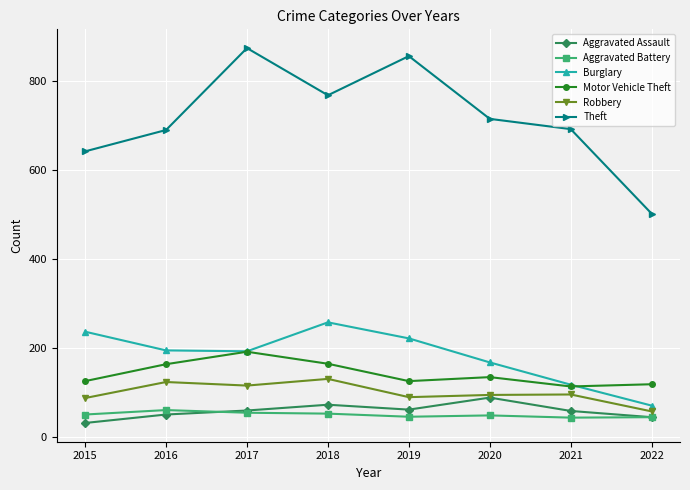

Where is the first local maximum for Theft?

2017